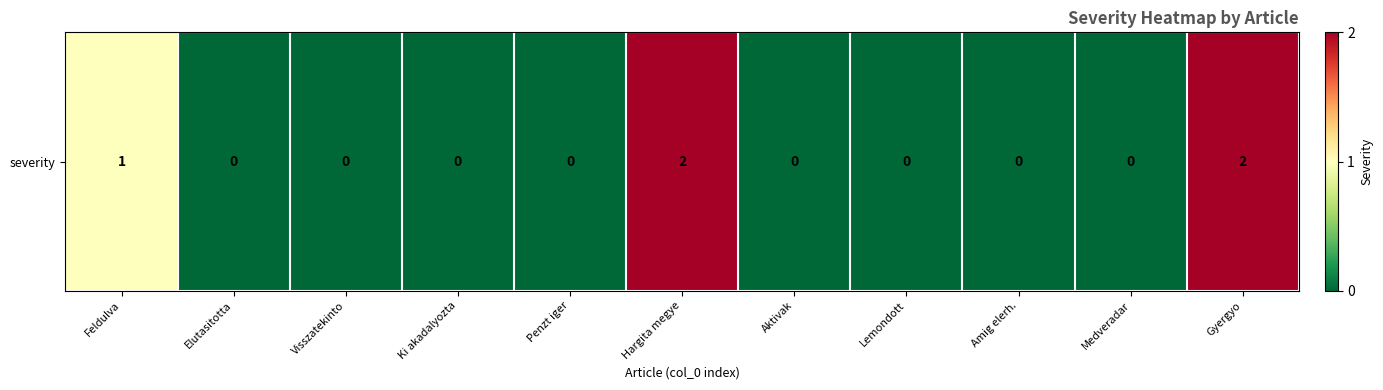

Reading left to right, list all the values displayed in this chart.

1	0	0	0	0	2	0	0	0	0	2